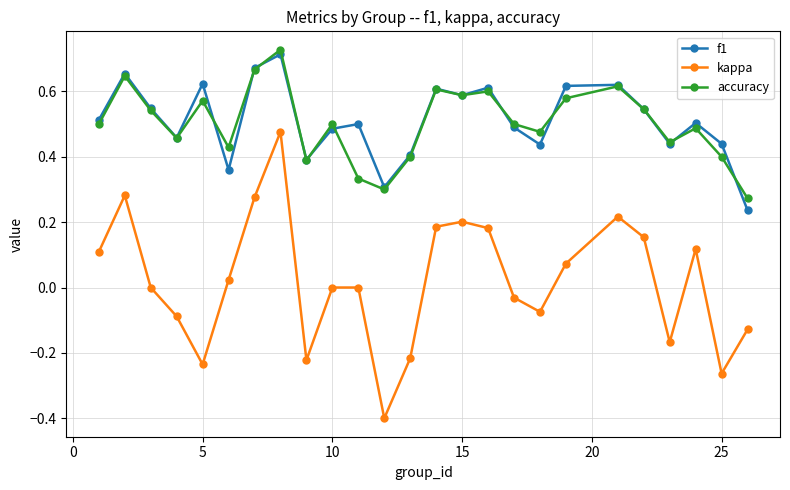

How many lines are shown in the chart?

3